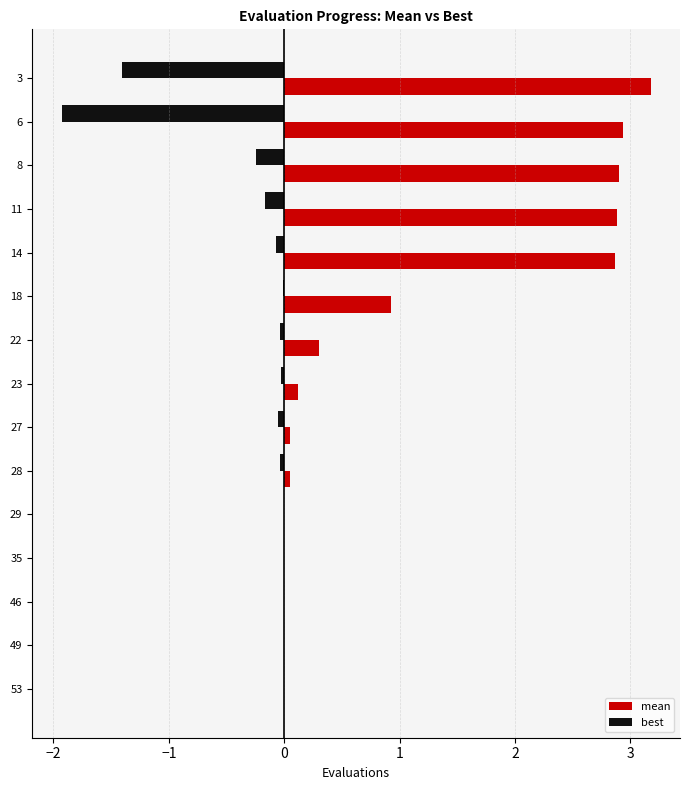

What is the maximum value shown in the chart?

3.2